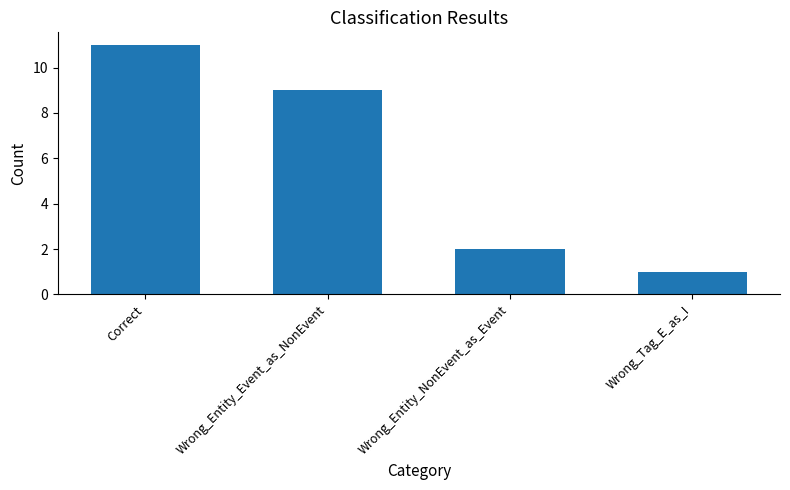

Where is the data nearest to the value 6?

Wrong_Entity_Event_as_NonEvent